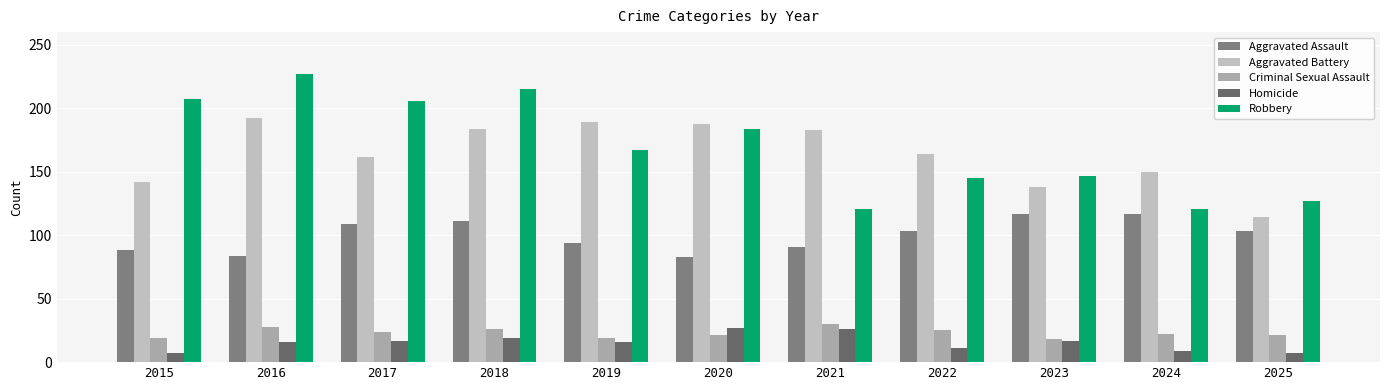

What is the minimum value for Criminal Sexual Assault?

18